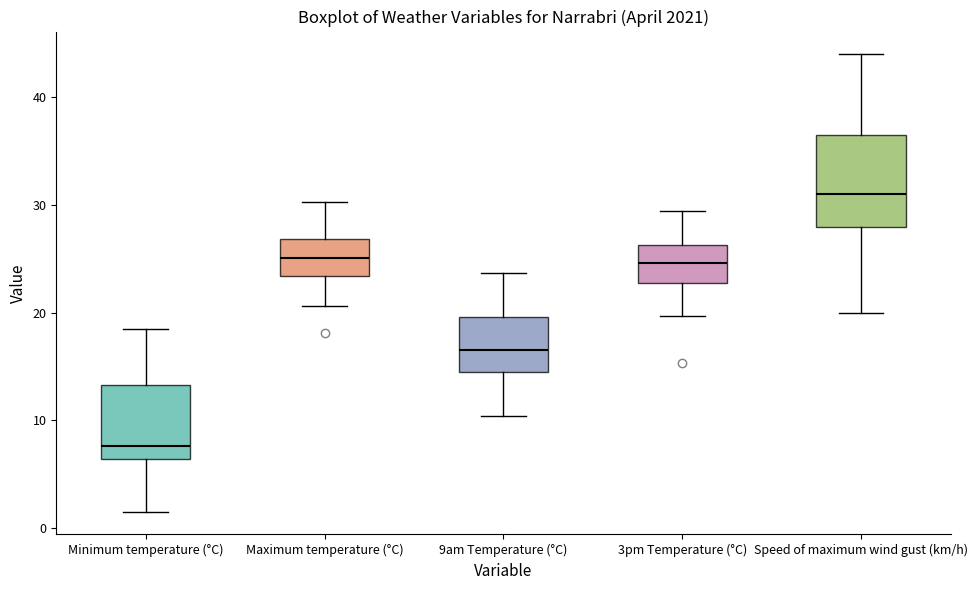

Reading left to right, transcribe this box plot: for each box, give where its median line is, the range the box spans, and where its two whiskers end, as read against the y-axis. The values are not printed on the chart, so give them approximately, as read against the axis.

Minimum temperature (°C): median 8, box 6 to 13, whiskers 2 to 19
Maximum temperature (°C): median 25, box 23 to 27, whiskers 21 to 30
9am Temperature (°C): median 17, box 14 to 20, whiskers 10 to 24
3pm Temperature (°C): median 25, box 23 to 26, whiskers 20 to 29
Speed of maximum wind gust (km/h): median 31, box 28 to 37, whiskers 20 to 44